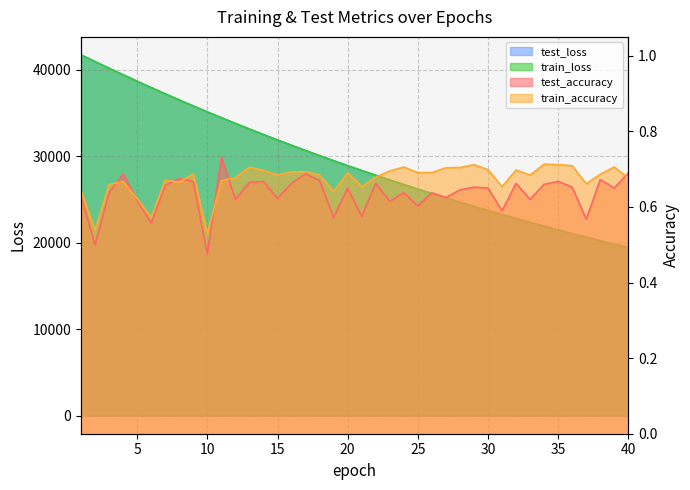

Count the train_accuracy values in the range 0 to 1.

40